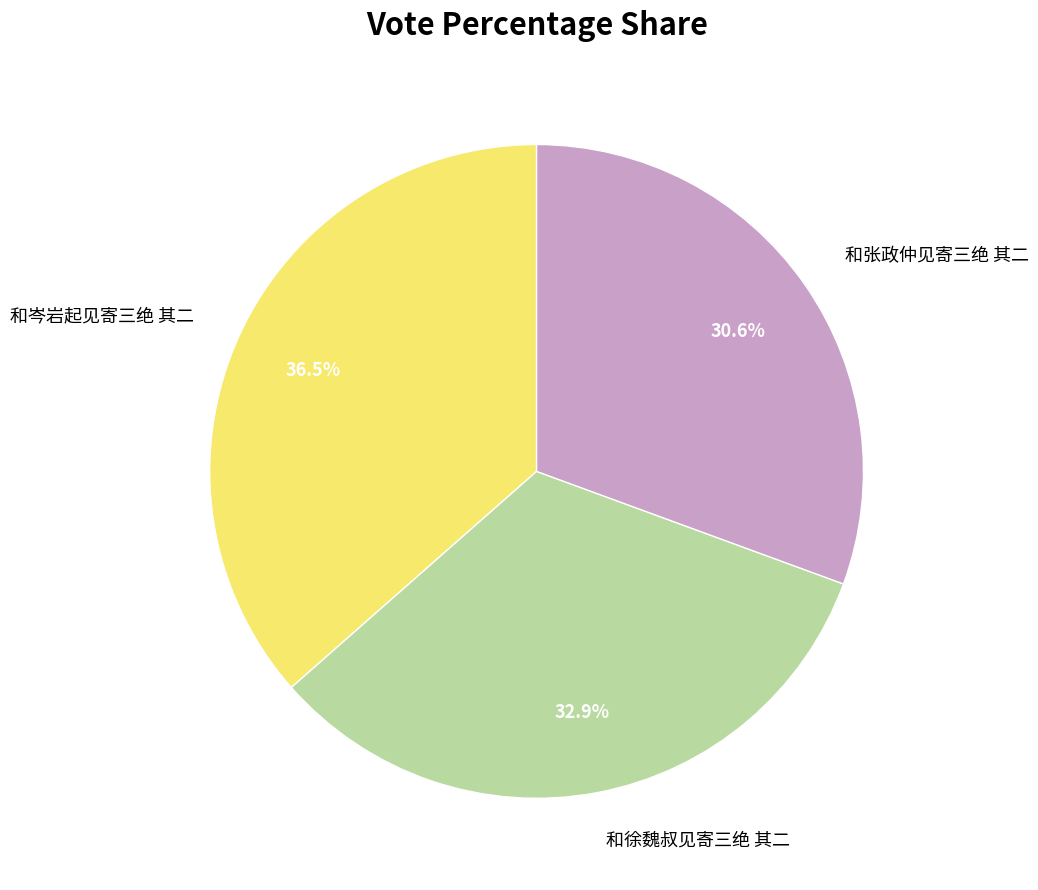

Combined, what portion of the pie is 和岑岩起见寄三绝 其二 and 和徐魏叔见寄三绝 其二?

69.4%